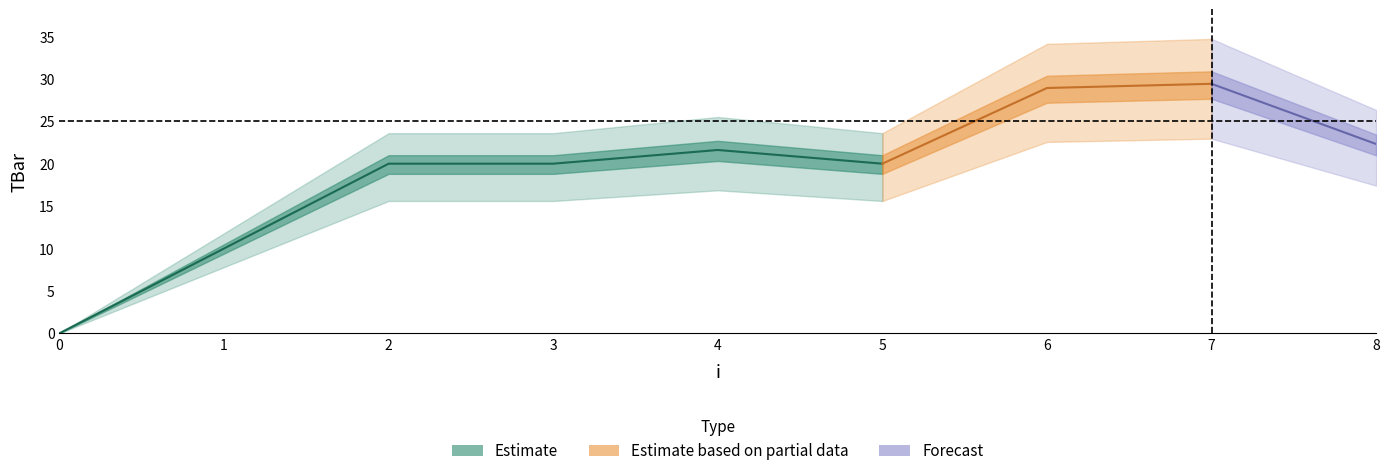

What is the value of the 4th point from the left?

20.0